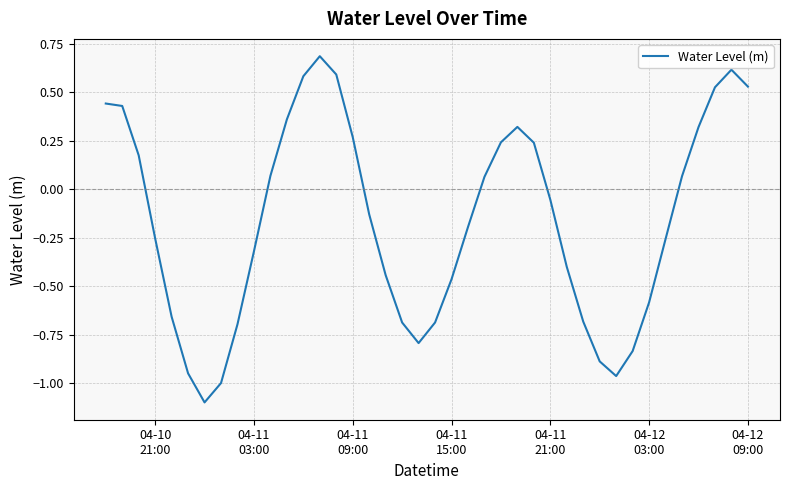

How many points are lower than both their immediate neighbors (excluding endpoints)?

3